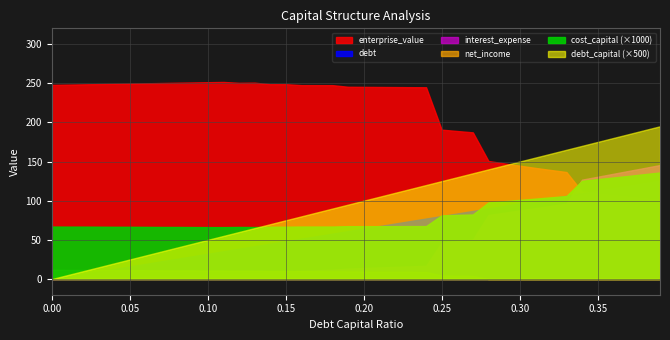

What is the total value across all series at 0.34?

239.3